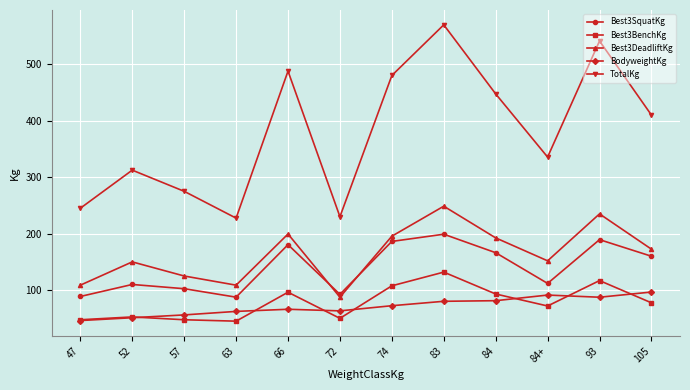

What is the value of the Best3BenchKg point at the 3rd from the left?

47.5